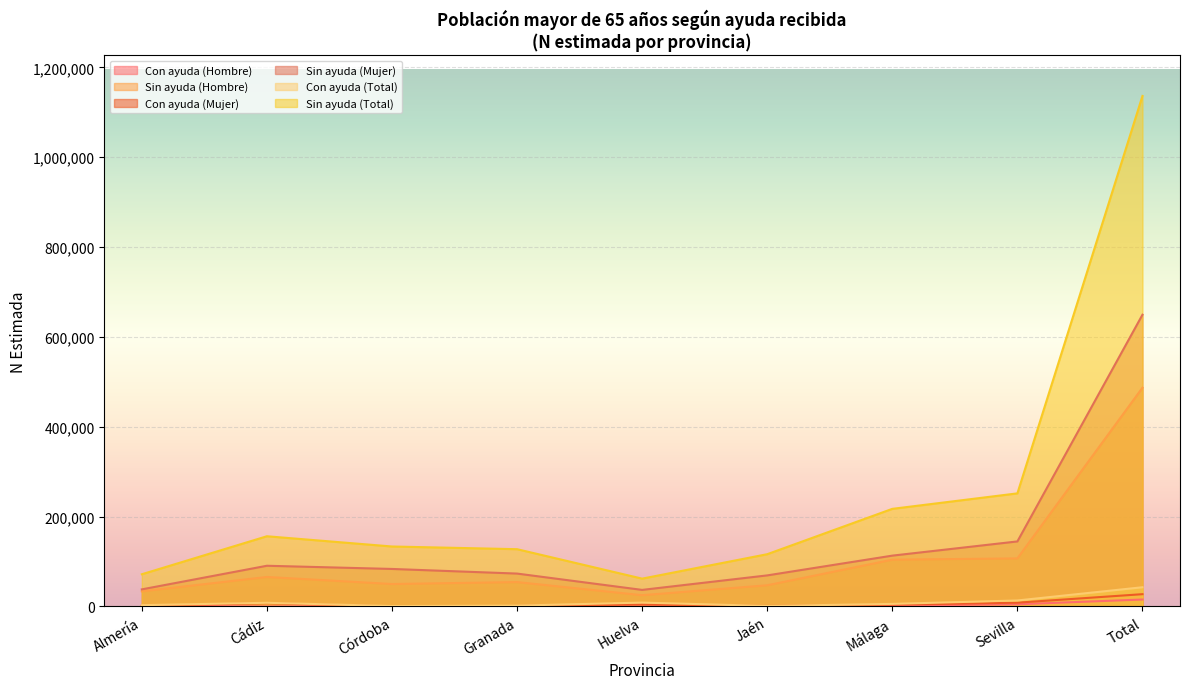

How many categories are shown in the chart?

9